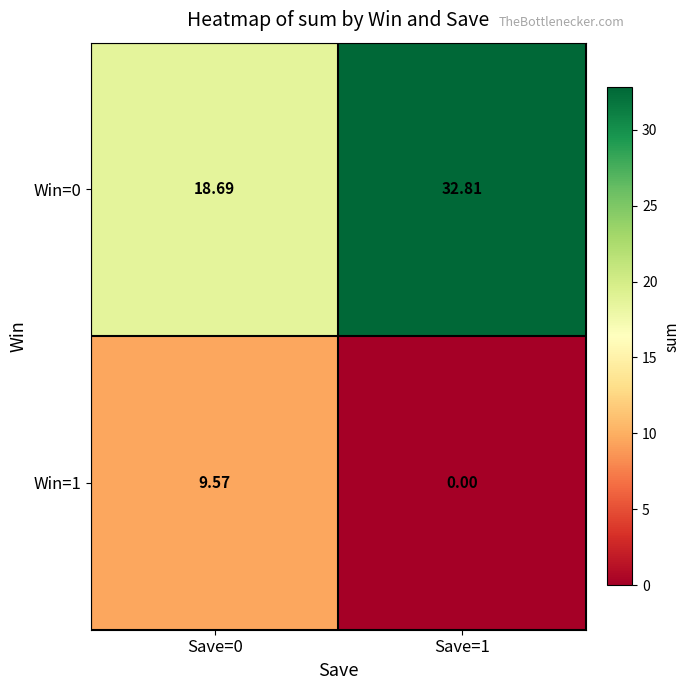

Is the value of Win=0 at Save=1 greater than the value of Win=1 at Save=1?

Yes